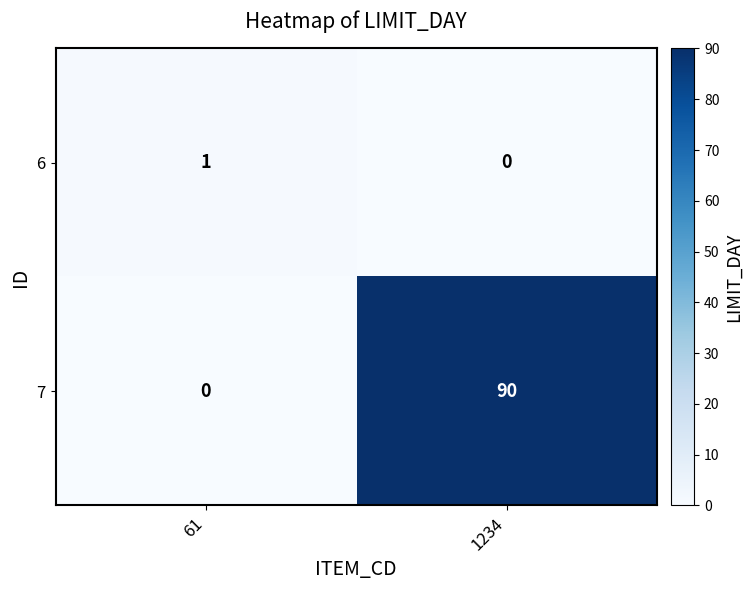

How many data points does each series have?

2